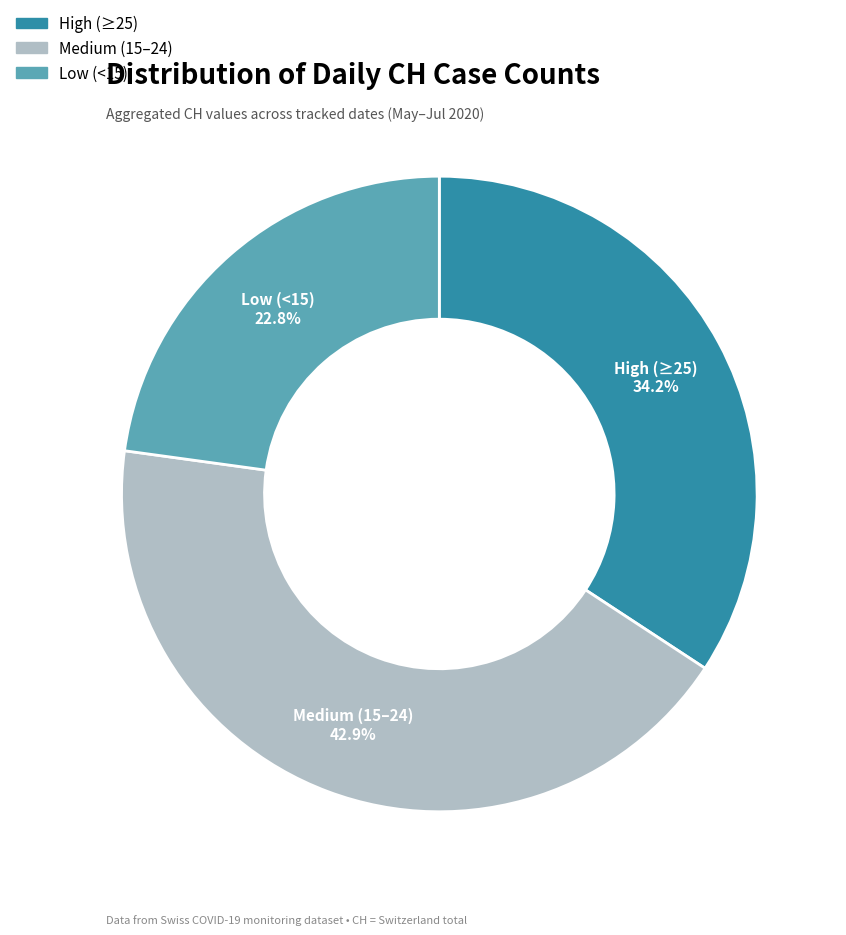

Is there a majority slice in this chart?

No